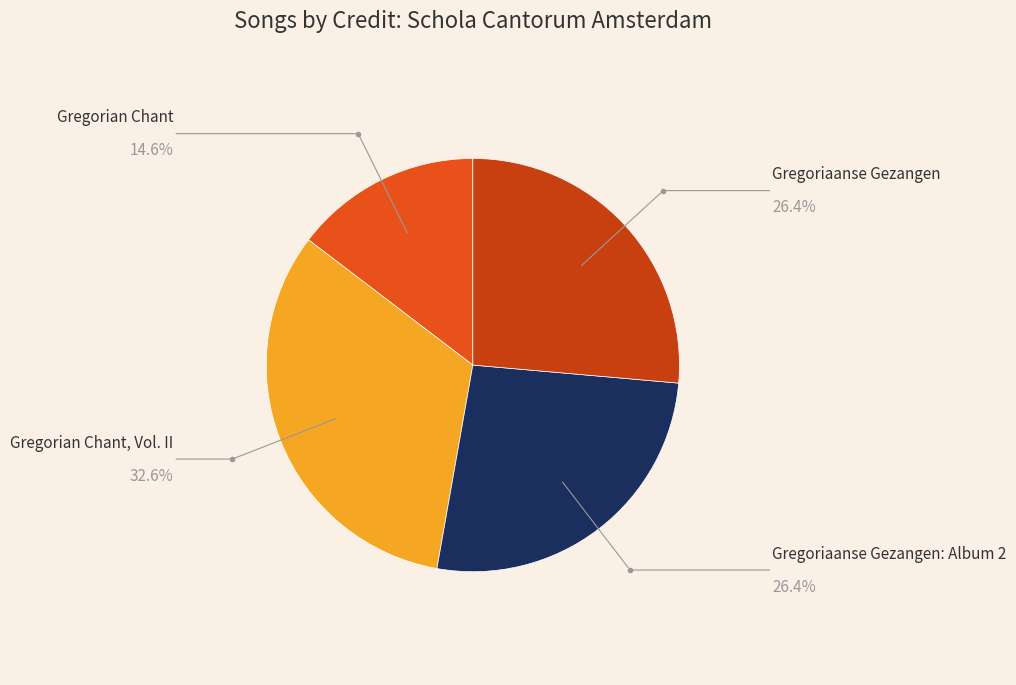

How many slices are in this pie chart?

4